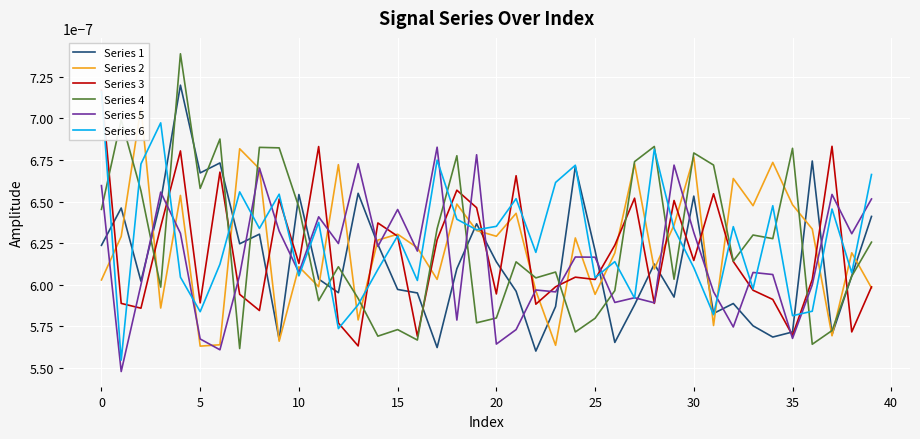

True or false: Series 5 has a value of 0.0 at 30.

True